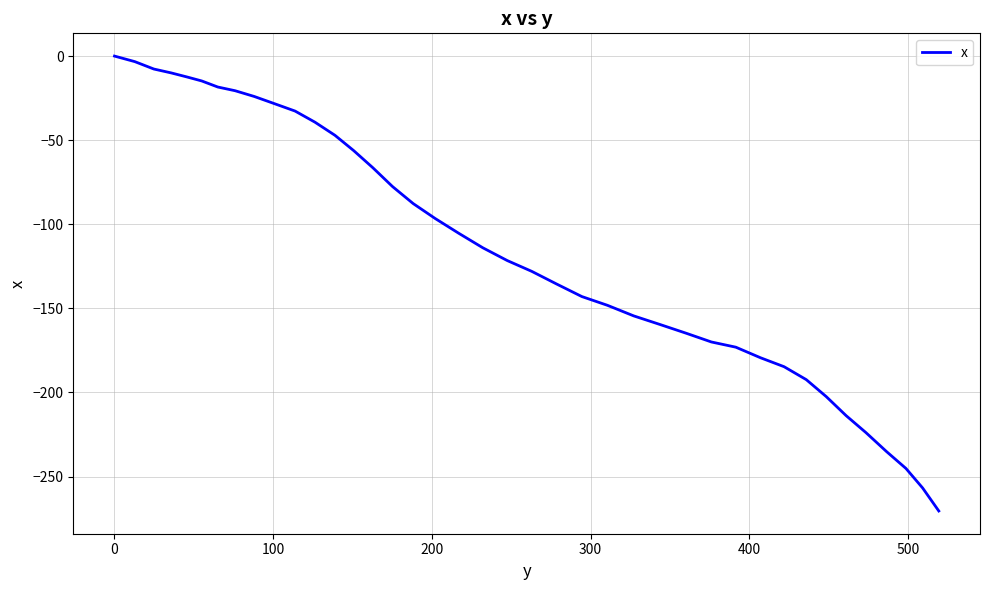

What is the difference between the second highest and minimum values?

267.2